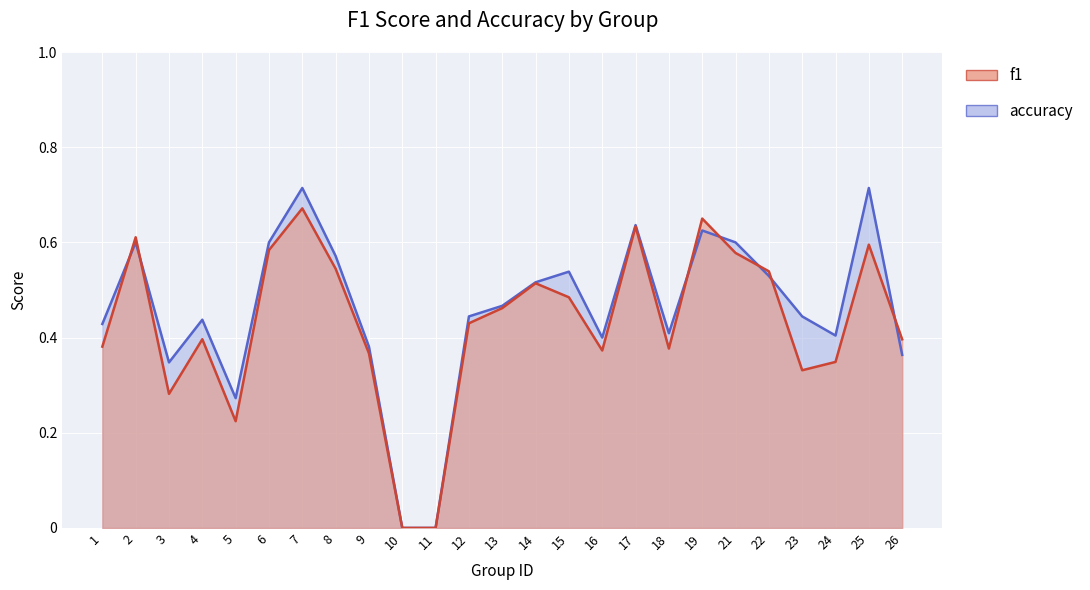

Which category has the lowest value in the f1 series?

10